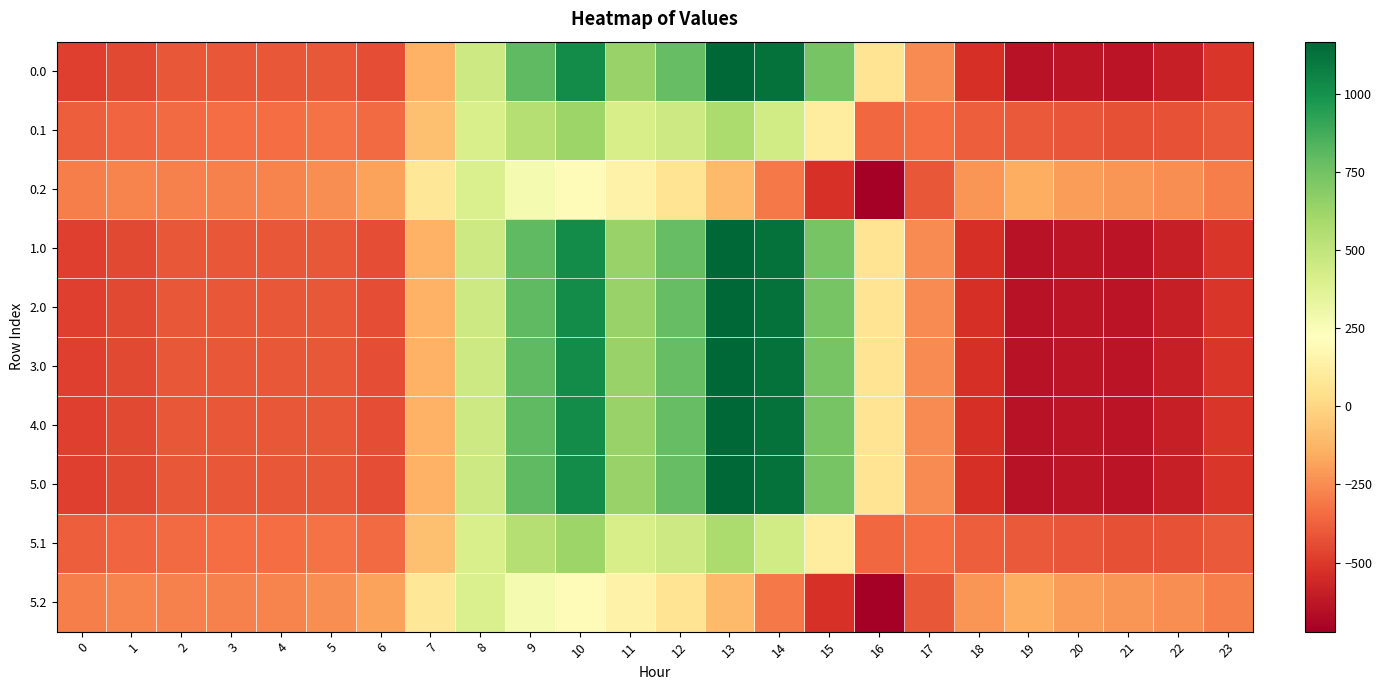

Reading left to right, transcribe all the data shown in this chart.

0.0: 0=-482.0	1=-449.5	2=-410.3	3=-404.4	4=-404.9	5=-410.8	6=-435.0	7=-136.4	8=454.2	9=804.0	10=1023.2	11=640.9	12=784.4	13=1167.2	14=1128.3	15=739.0	16=67.6	17=-250.3	18=-529.6	19=-644.5	20=-629.9	21=-638.4	22=-592.3	23=-511.3
0.1: 0=-384.6	1=-361.1	2=-347.9	3=-342.7	4=-339.6	5=-329.5	6=-345.2	7=-81.6	8=412.6	9=542.1	10=628.1	11=415.4	12=456.1	13=574.0	14=438.6	15=111.1	16=-353.7	17=-340.1	18=-388.5	19=-399.7	20=-414.5	21=-432.4	22=-419.9	23=-399.4
0.2: 0=-287.1	1=-272.7	2=-285.5	3=-281.0	4=-274.4	5=-248.1	6=-187.1	7=77.9	8=407.2	9=271.1	10=202.5	11=149.1	12=65.2	13=-104.4	14=-301.9	15=-522.2	16=-721.2	17=-409.5	18=-223.1	19=-151.1	20=-199.2	21=-226.4	22=-247.4	23=-287.5
1.0: 0=-482.0	1=-449.5	2=-410.3	3=-404.4	4=-404.9	5=-410.8	6=-435.0	7=-136.4	8=454.2	9=804.0	10=1023.2	11=640.9	12=784.4	13=1167.2	14=1128.3	15=739.0	16=67.6	17=-250.3	18=-529.6	19=-644.5	20=-629.9	21=-638.4	22=-592.3	23=-511.3
2.0: 0=-482.0	1=-449.5	2=-410.3	3=-404.4	4=-404.9	5=-410.8	6=-435.0	7=-136.4	8=454.2	9=804.0	10=1023.2	11=640.9	12=784.4	13=1167.2	14=1128.3	15=739.0	16=67.6	17=-250.3	18=-529.6	19=-644.5	20=-629.9	21=-638.4	22=-592.3	23=-511.3
3.0: 0=-482.0	1=-449.5	2=-410.3	3=-404.4	4=-404.9	5=-410.8	6=-435.0	7=-136.4	8=454.2	9=804.0	10=1023.2	11=640.9	12=784.4	13=1167.2	14=1128.3	15=739.0	16=67.6	17=-250.3	18=-529.6	19=-644.5	20=-629.9	21=-638.4	22=-592.3	23=-511.3
4.0: 0=-482.0	1=-449.5	2=-410.3	3=-404.4	4=-404.9	5=-410.8	6=-435.0	7=-136.4	8=454.2	9=804.0	10=1023.2	11=640.9	12=784.4	13=1167.2	14=1128.3	15=739.0	16=67.6	17=-250.3	18=-529.6	19=-644.5	20=-629.9	21=-638.4	22=-592.3	23=-511.3
5.0: 0=-482.0	1=-449.5	2=-410.3	3=-404.4	4=-404.9	5=-410.8	6=-435.0	7=-136.4	8=454.2	9=804.0	10=1023.2	11=640.9	12=784.4	13=1167.2	14=1128.3	15=739.0	16=67.6	17=-250.3	18=-529.6	19=-644.5	20=-629.9	21=-638.4	22=-592.3	23=-511.3
5.1: 0=-384.6	1=-361.1	2=-347.9	3=-342.7	4=-339.6	5=-329.5	6=-345.2	7=-81.6	8=412.6	9=542.1	10=628.1	11=415.4	12=456.1	13=574.0	14=438.6	15=111.1	16=-353.7	17=-340.1	18=-388.5	19=-399.7	20=-414.5	21=-432.4	22=-419.9	23=-399.4
5.2: 0=-287.1	1=-272.7	2=-285.5	3=-281.0	4=-274.4	5=-248.1	6=-187.1	7=77.9	8=407.2	9=271.1	10=202.5	11=149.1	12=65.2	13=-104.4	14=-301.9	15=-522.2	16=-721.2	17=-409.5	18=-223.1	19=-151.1	20=-199.2	21=-226.4	22=-247.4	23=-287.5